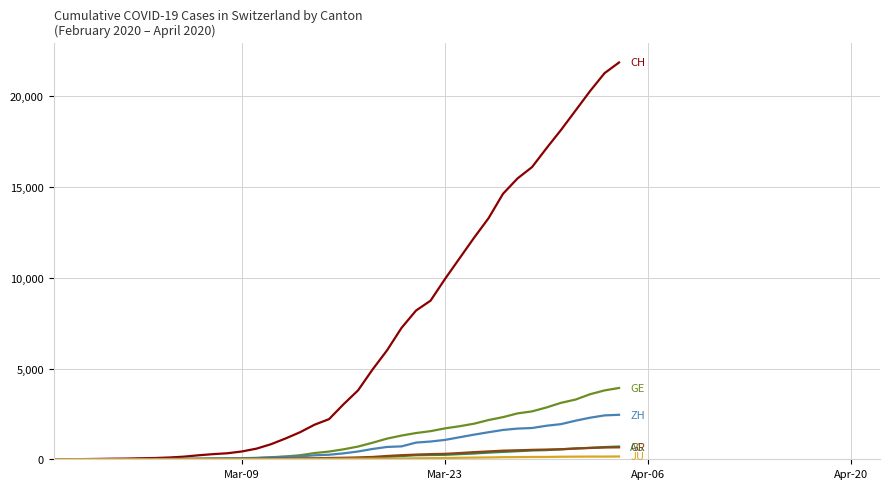

What is the maximum value shown in the chart?

21855